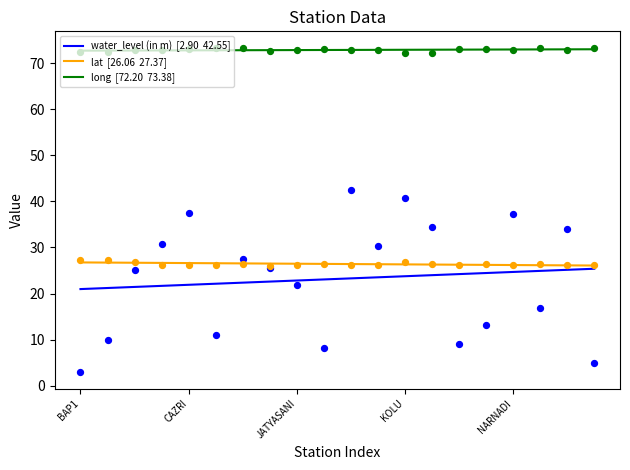

Which series contains the lowest Y value?

water_level (in m)